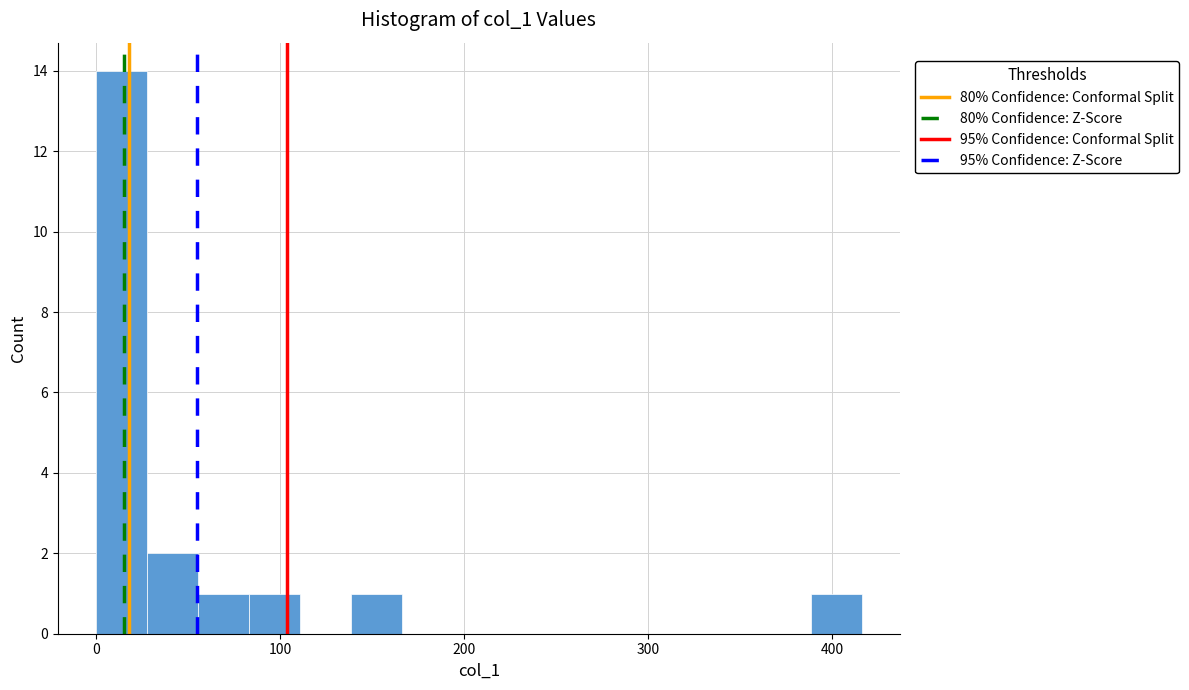

Read against the x-axis, roughly where is the centre of the tallest bar?

10